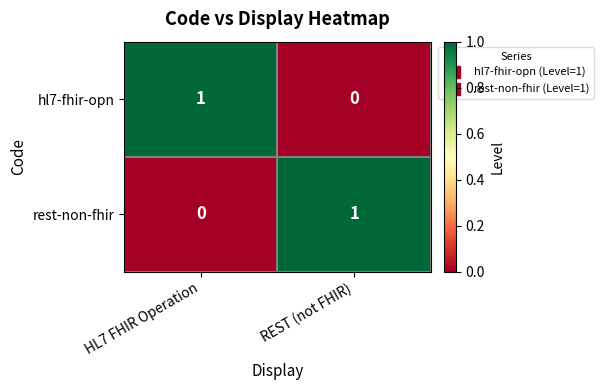

At which label is rest-non-fhir closest to 0?

HL7 FHIR Operation